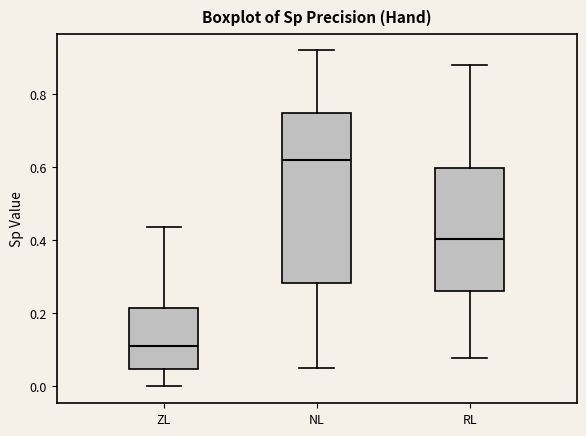

Where does the upper whisker of the box for RL end on the y-axis? The values are not printed on the chart, so give them approximately, as read against the axis.

0.88